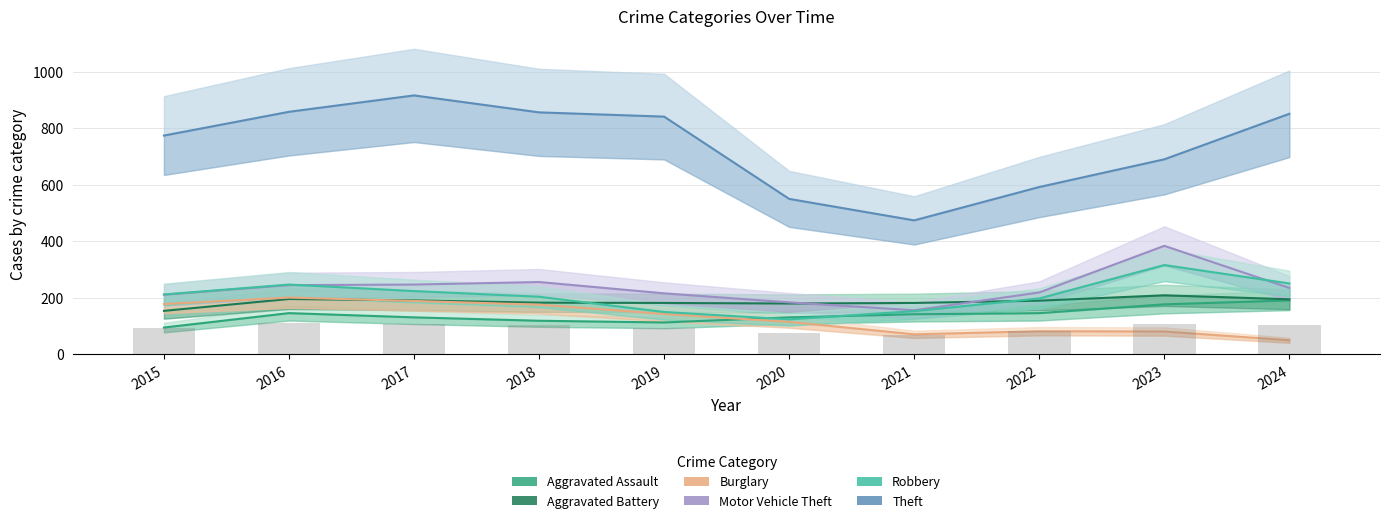

What is the sum of all Robbery values?

2079